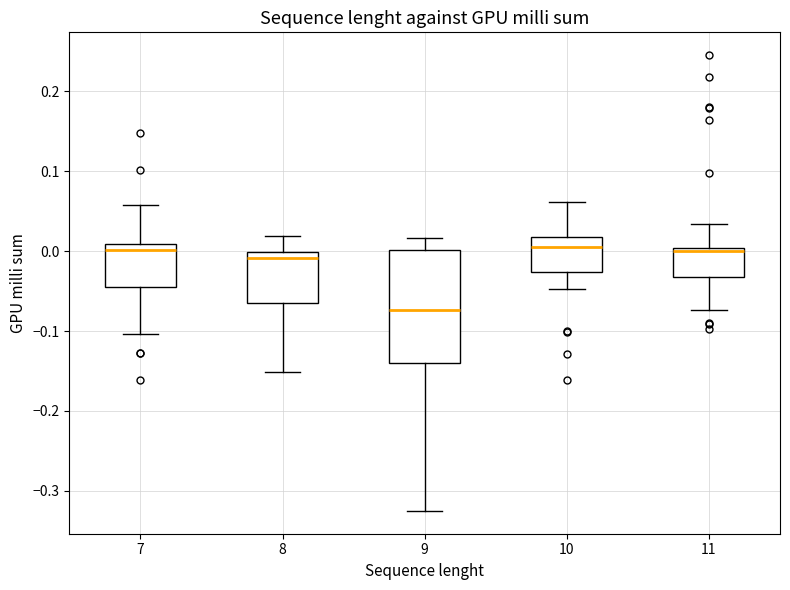

Which box is the tallest, from its lower edge to its upper edge?

9